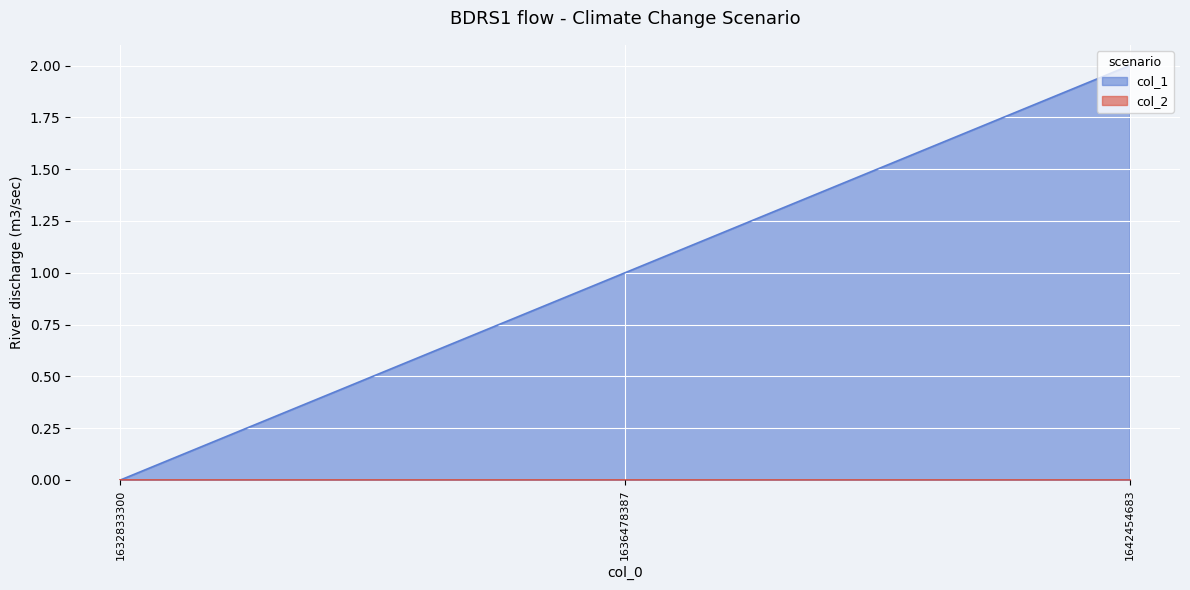

What is the ratio of the value at 1642454683 to the value at 1636478387?

2.0